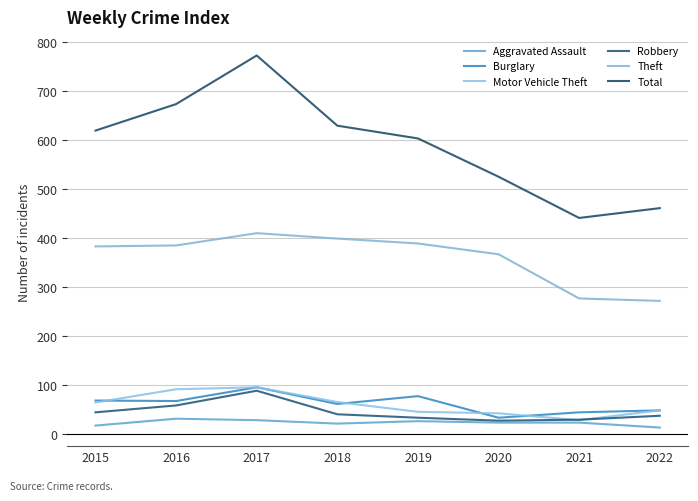

What are all the series names shown in the legend?

Aggravated Assault, Burglary, Motor Vehicle Theft, Robbery, Theft, Total